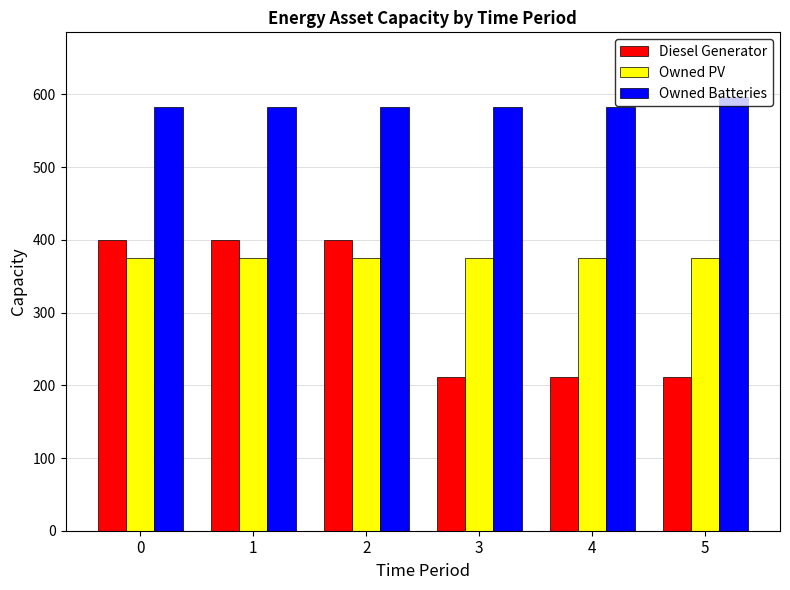

Which series has the largest range (max minus min)?

Diesel Generator